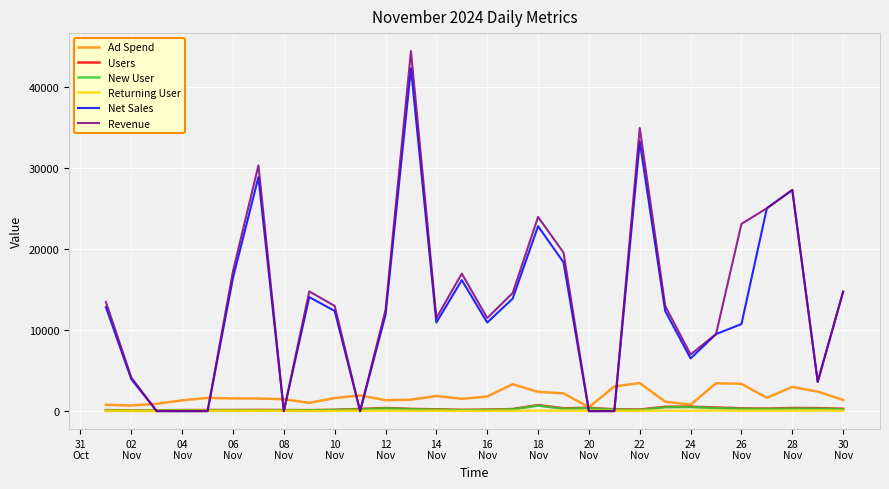

Which series has the largest range (max minus min)?

Revenue